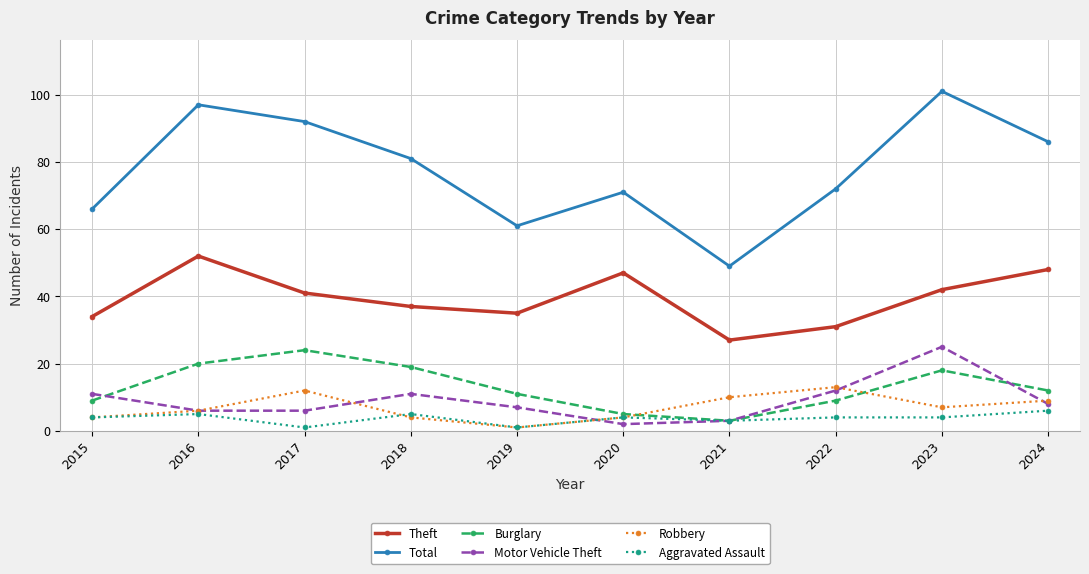

Which series has the largest total across all categories?

Total